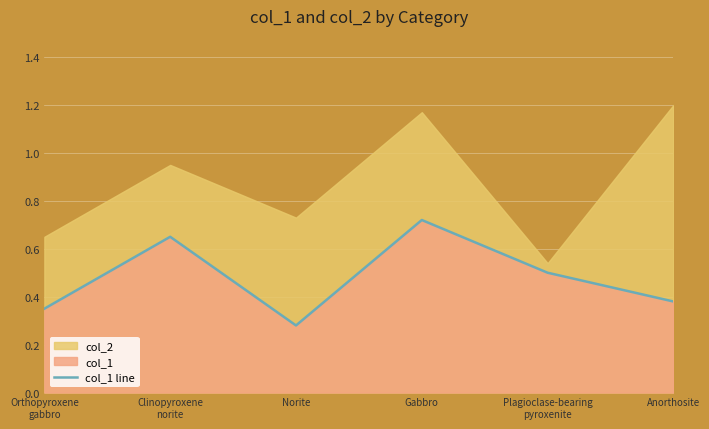

At which category does the data reach its first local peak?

Clinopyroxene
norite